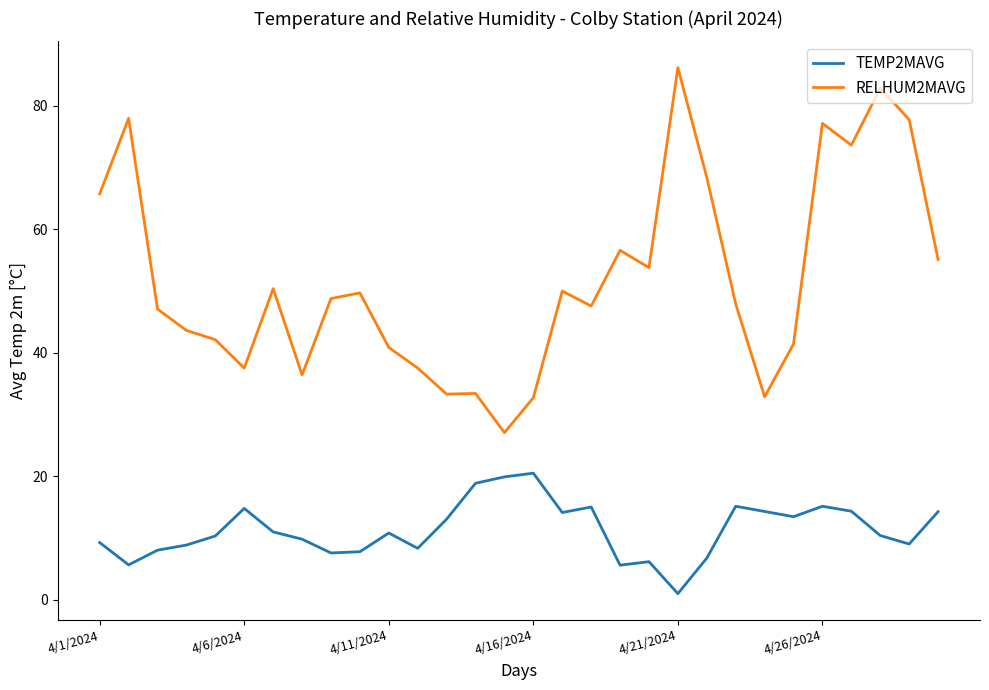

Which series has the largest total across all categories?

RELHUM2MAVG